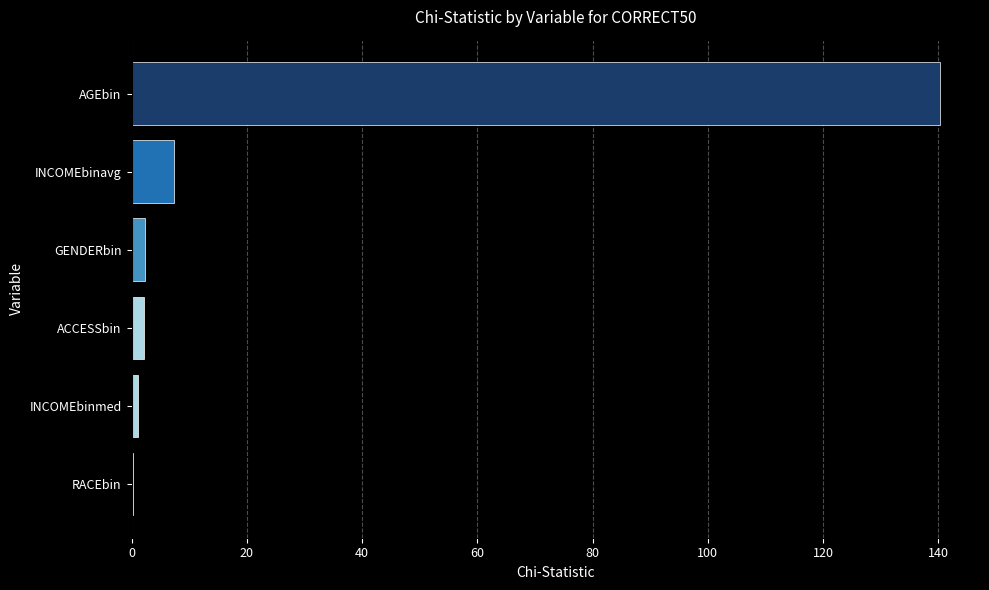

Where is the data nearest to the value 70?

INCOMEbinavg